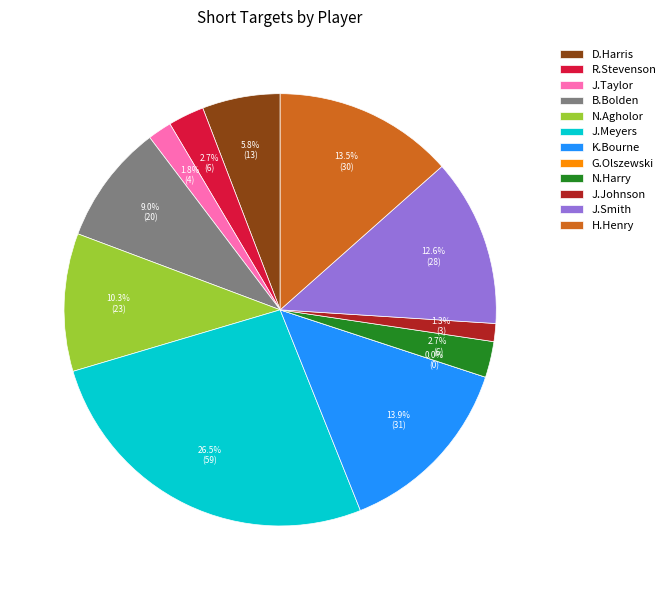

What is the smallest slice in the pie chart?

G.Olszewski